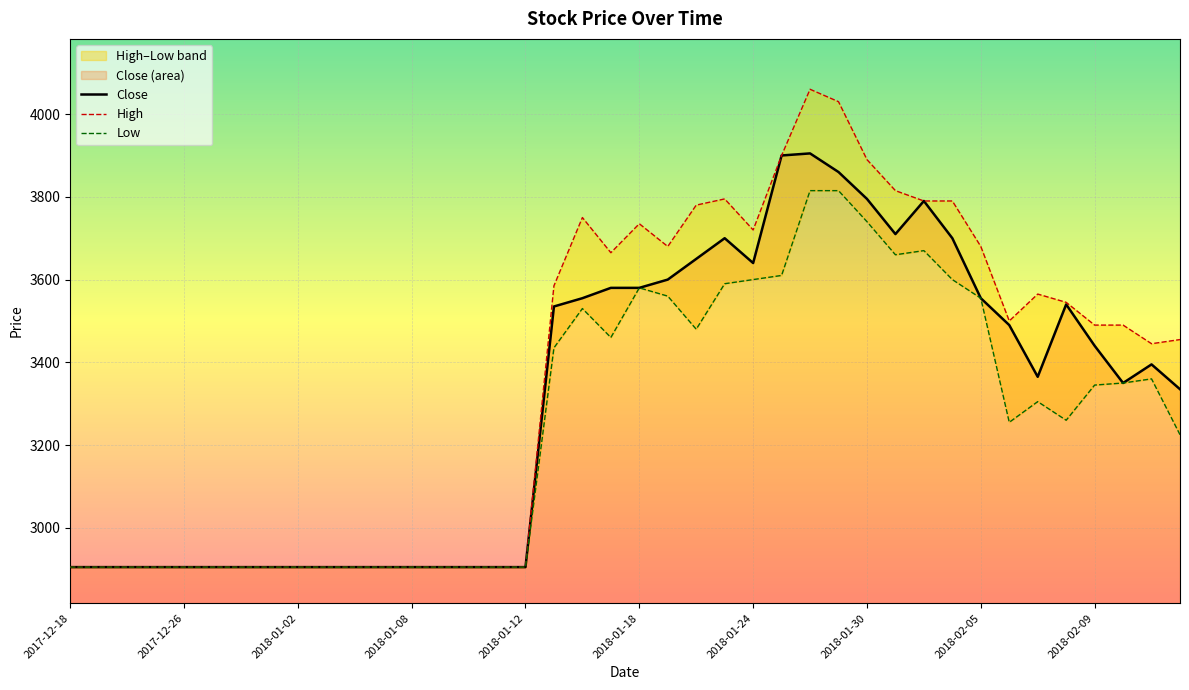

The value of Close at 2018-01-18 is 3580. True or false?

True